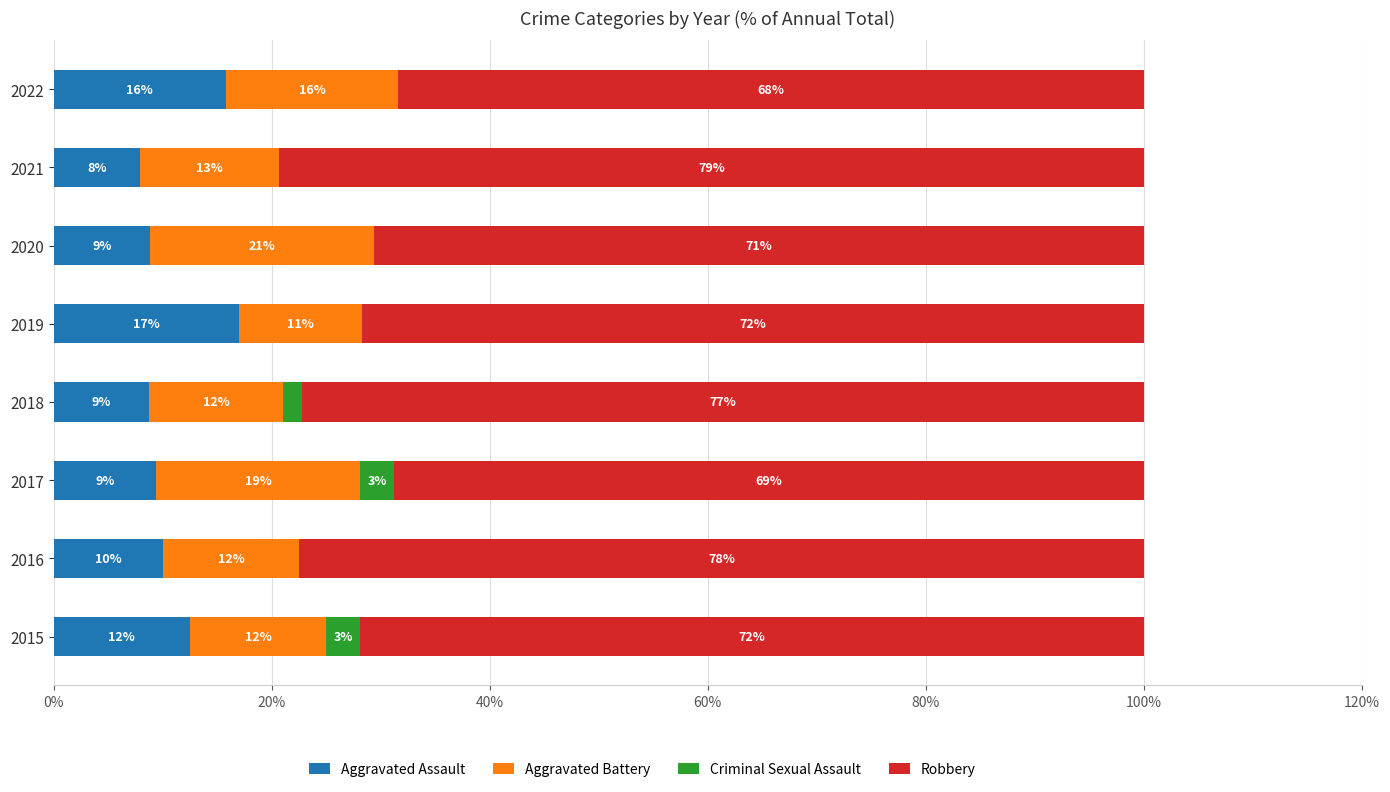

What are all the series names shown in the legend?

Aggravated Assault, Aggravated Battery, Criminal Sexual Assault, Robbery